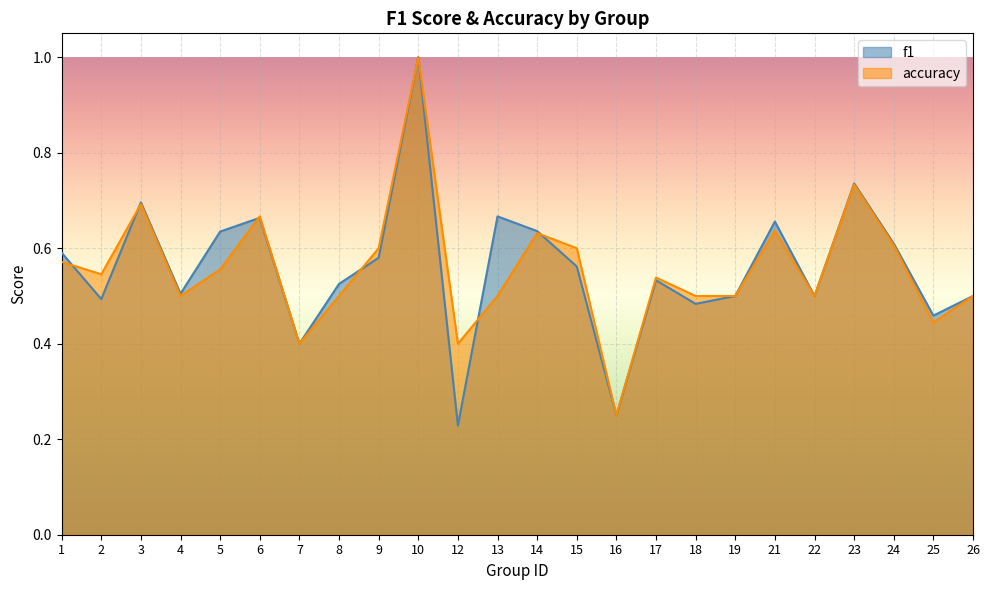

Which category has the highest value across all series?

10